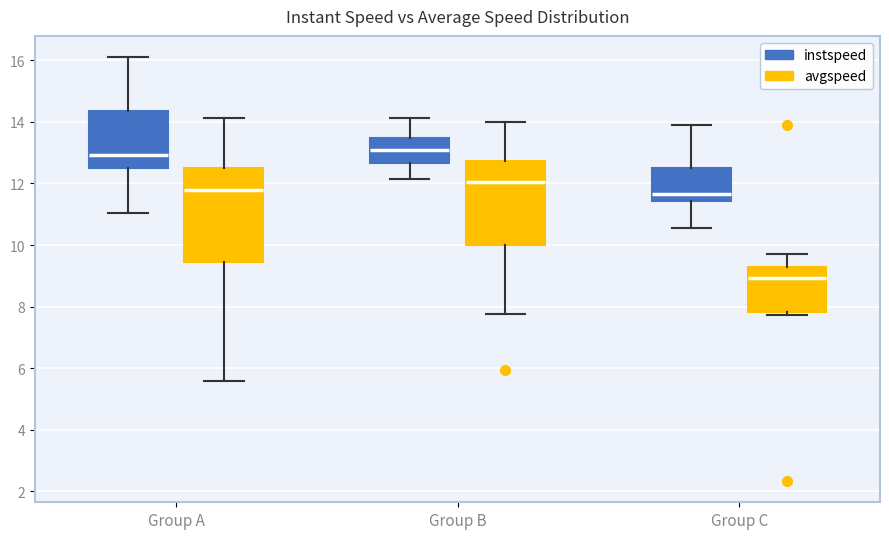

Where does the median line of the box for Group A (instspeed) sit on the y-axis? The values are not printed on the chart, so give them approximately, as read against the axis.

13.0